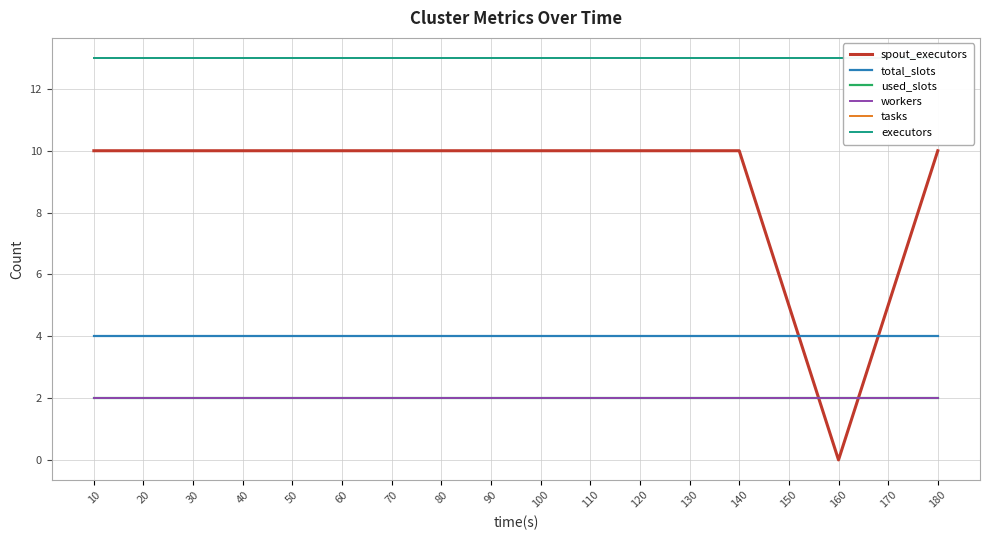

What is the difference between the highest and lowest values at 120?

11